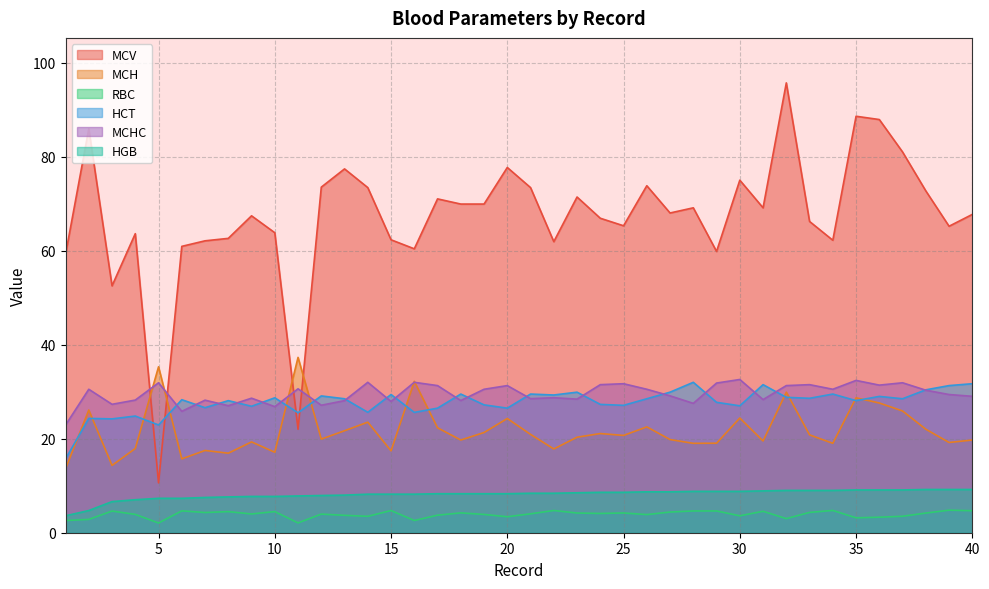

Is the value of MCV at 3 greater than the value of MCH at 36?

Yes